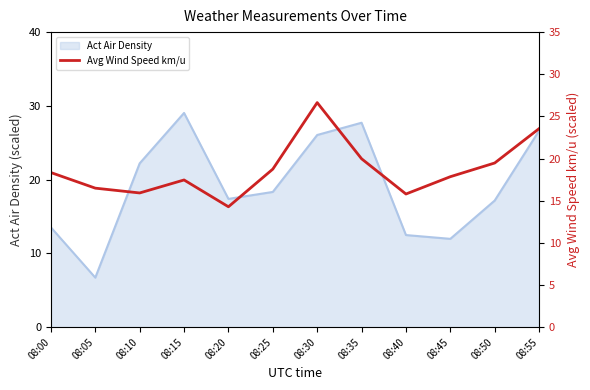

Where is the data nearest to the value 20?

08:35